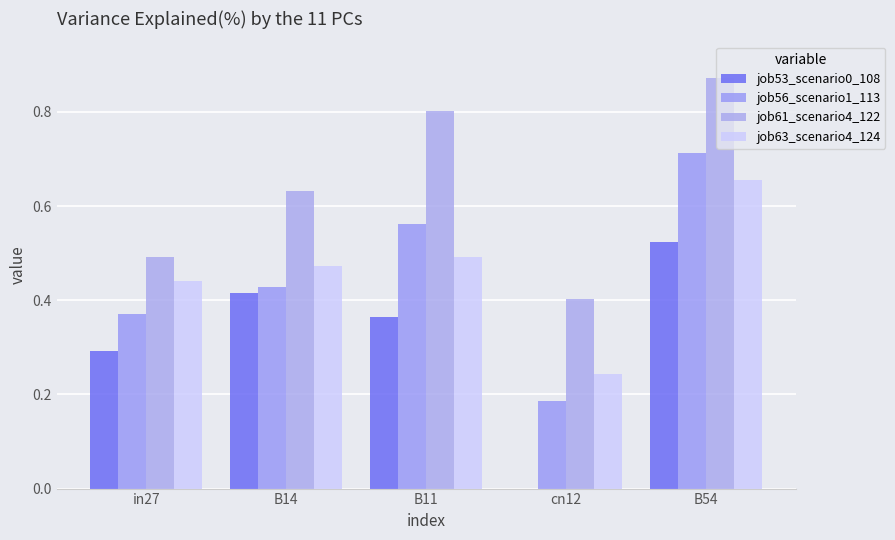

What is the value of the job53_scenario0_108 bar at the 3rd from the left?

0.4